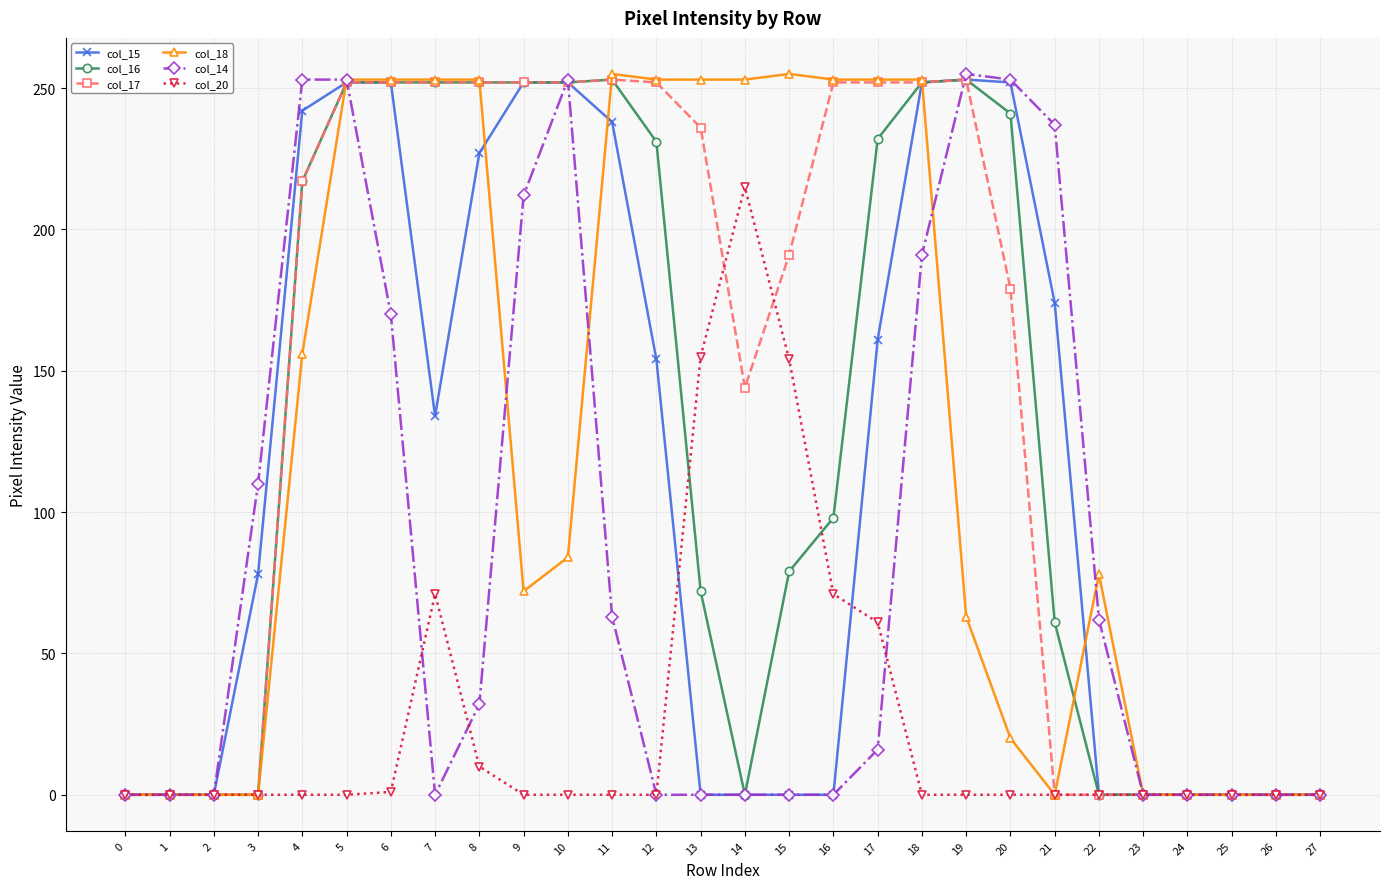

What is the total value across all series at 16?

674